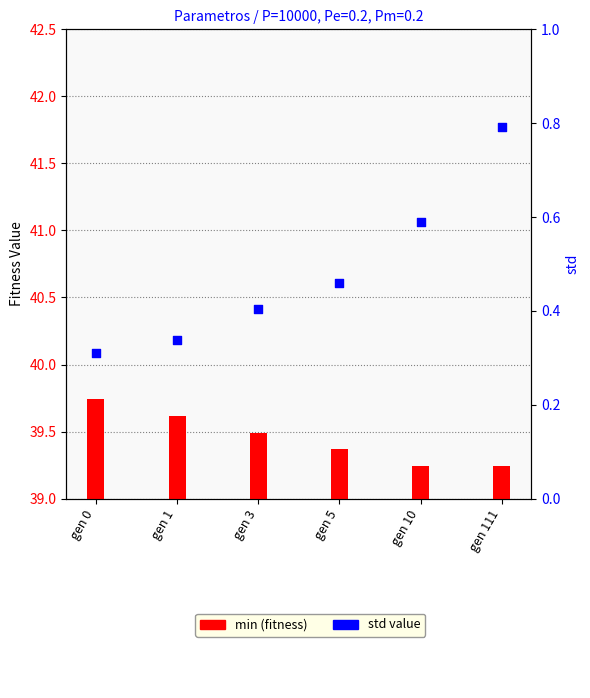

Which series contains the lowest Y value?

min